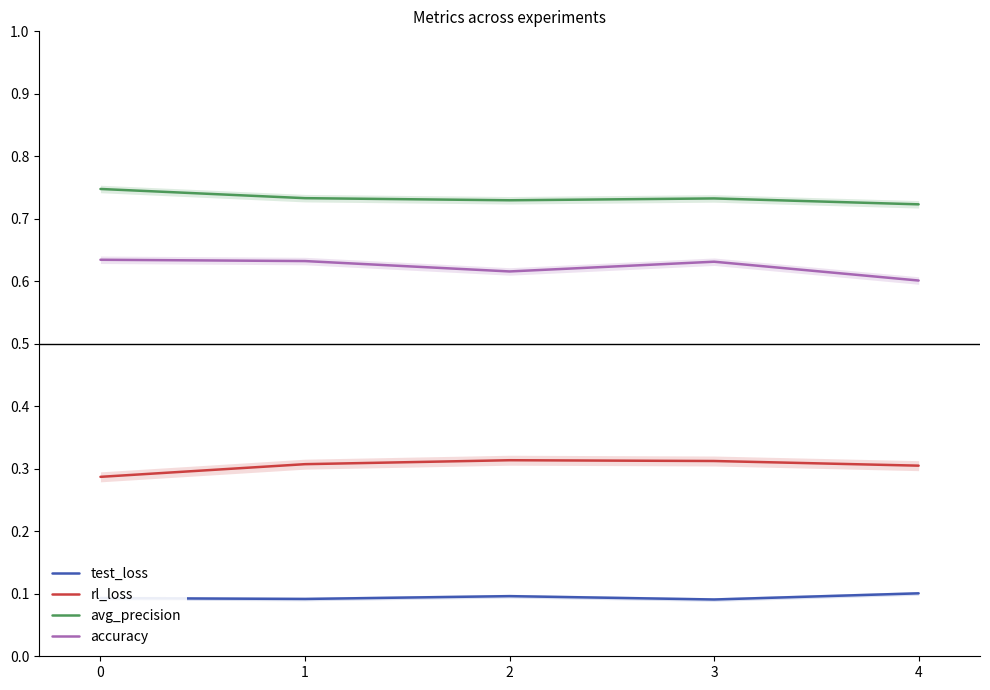

What is the maximum value for test_loss?

0.1